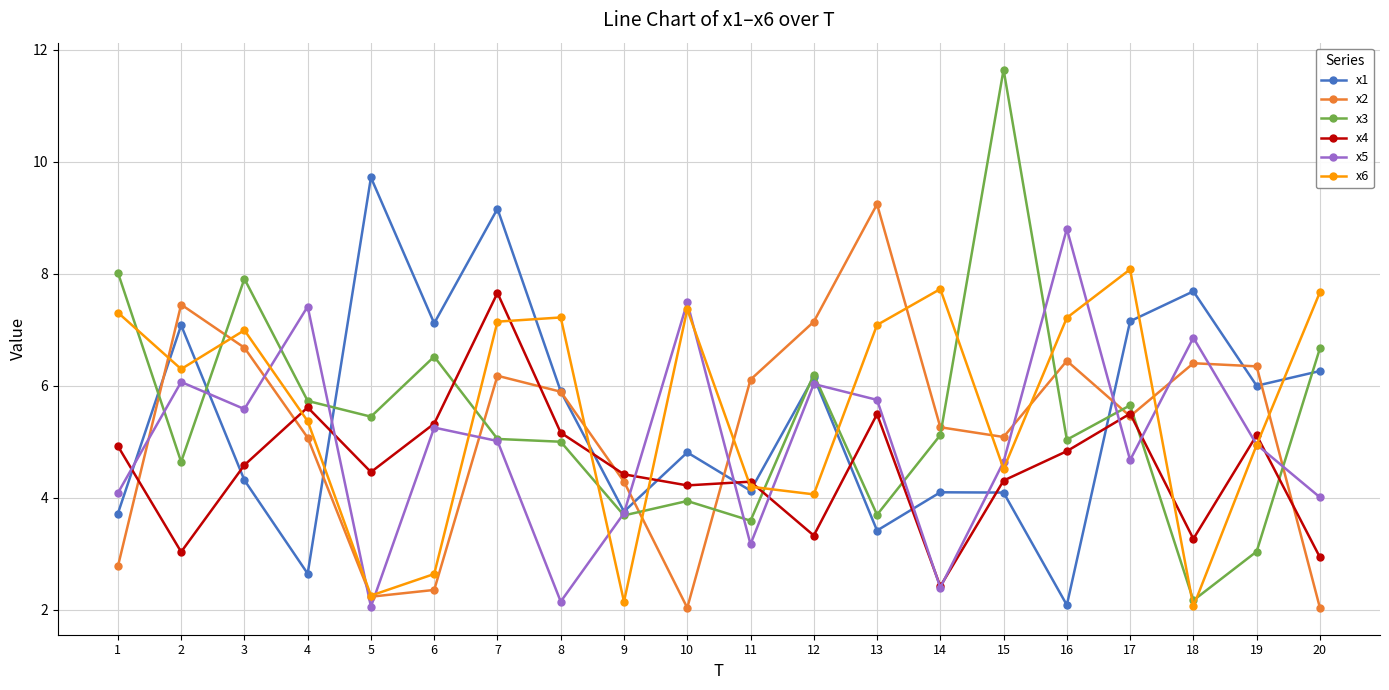

After their last crossing, which series has the higher values: x3 or x5?

x3